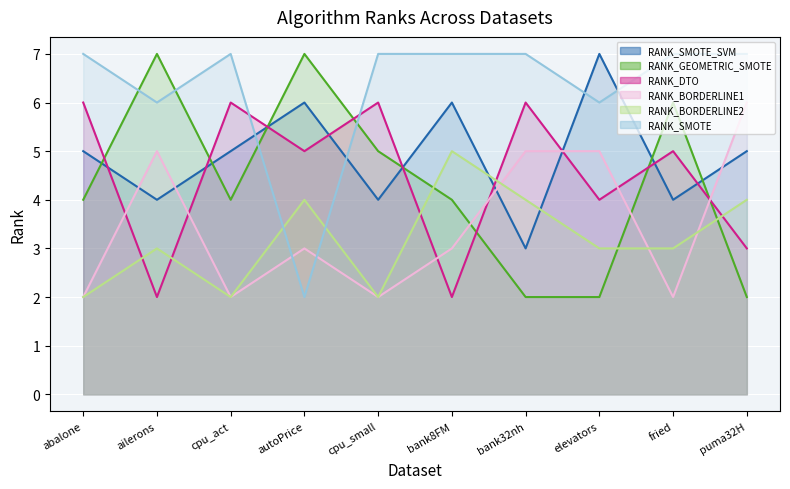

What is the value of the RANK_SMOTE point at the 2nd from the left?

6